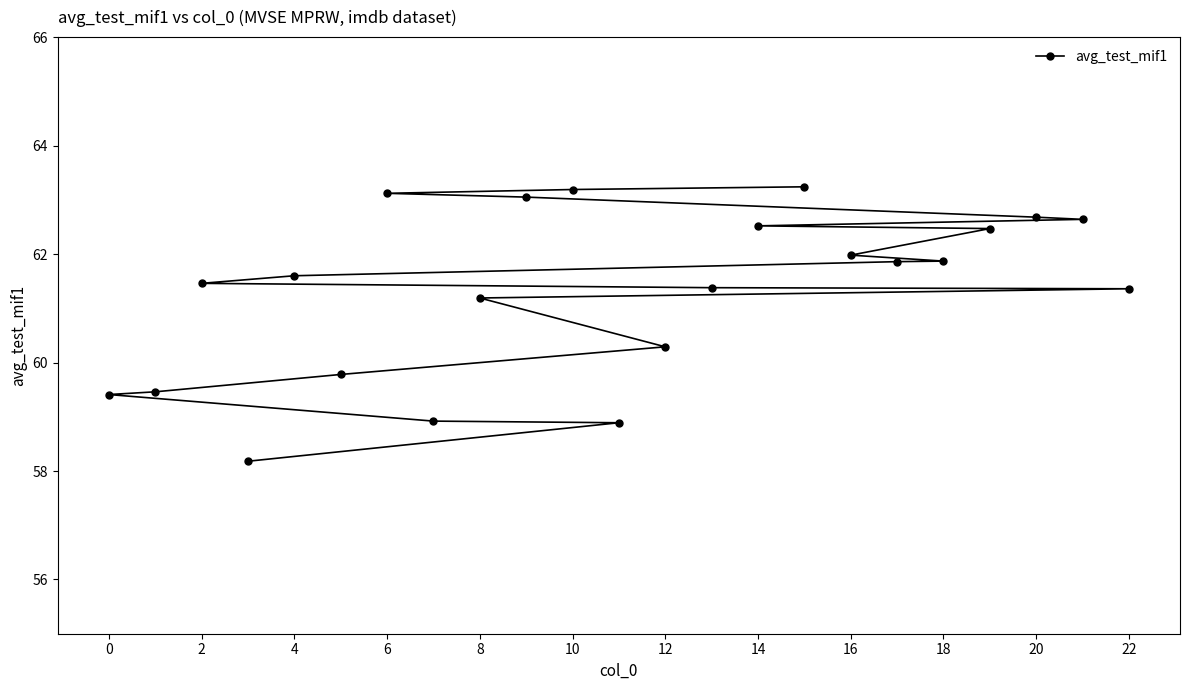

What value does the data have at 12?

60.3